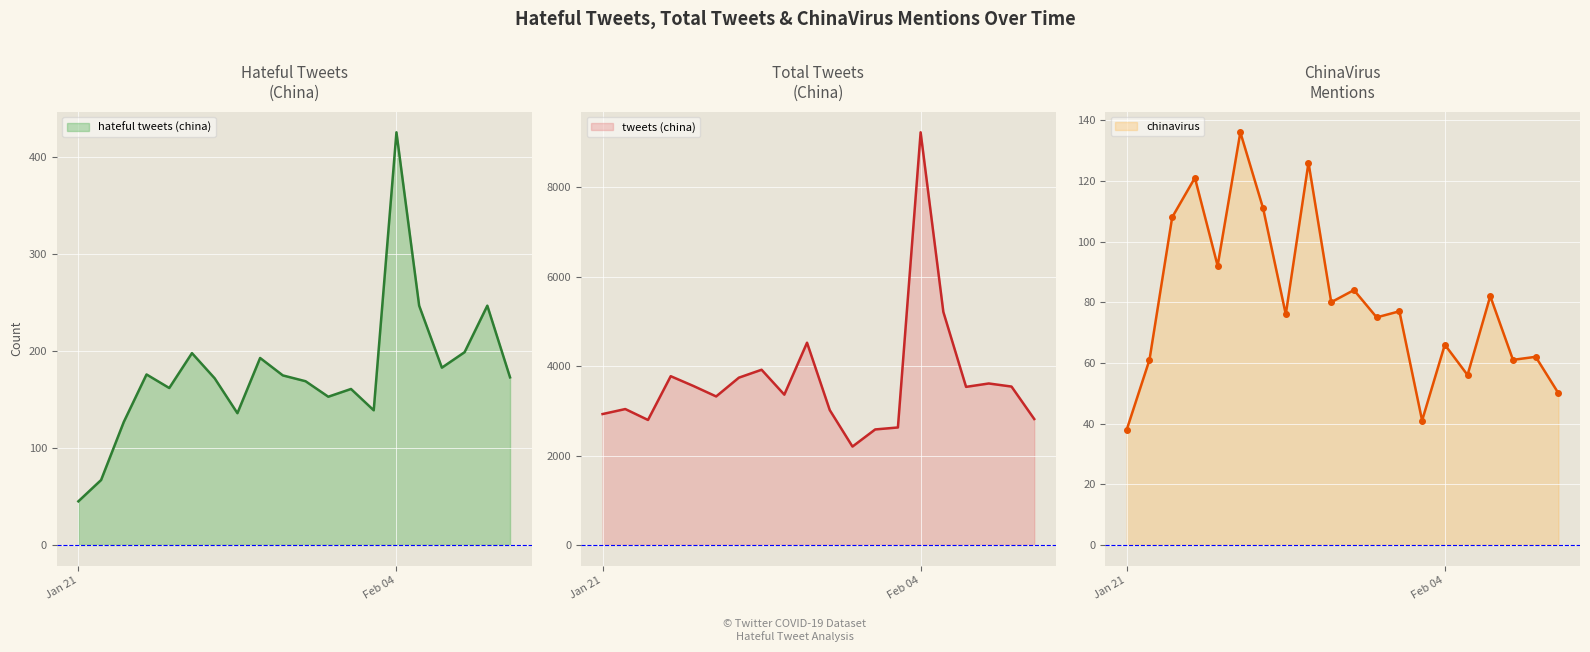

Which category has the highest value in the hateful tweets (china) series?

Feb 04